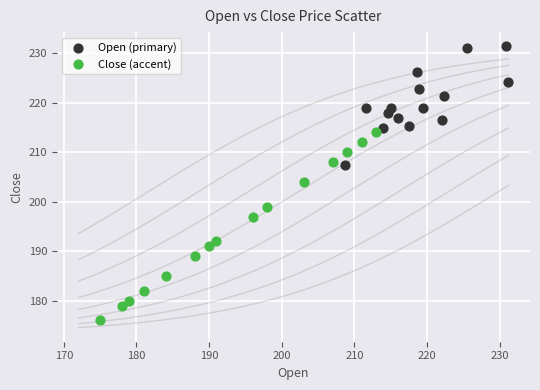

Which series contains the lowest Y value?

Close (accent)